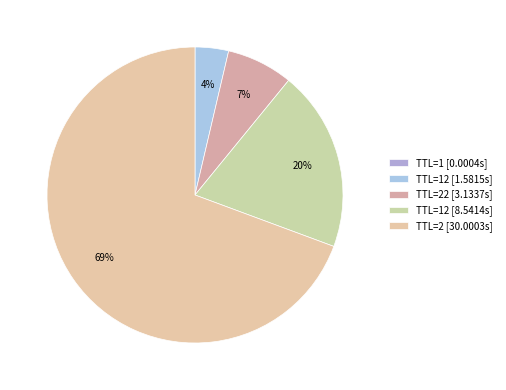

Which slice represents more than half of the pie?

TTL=2 [30.0003s]